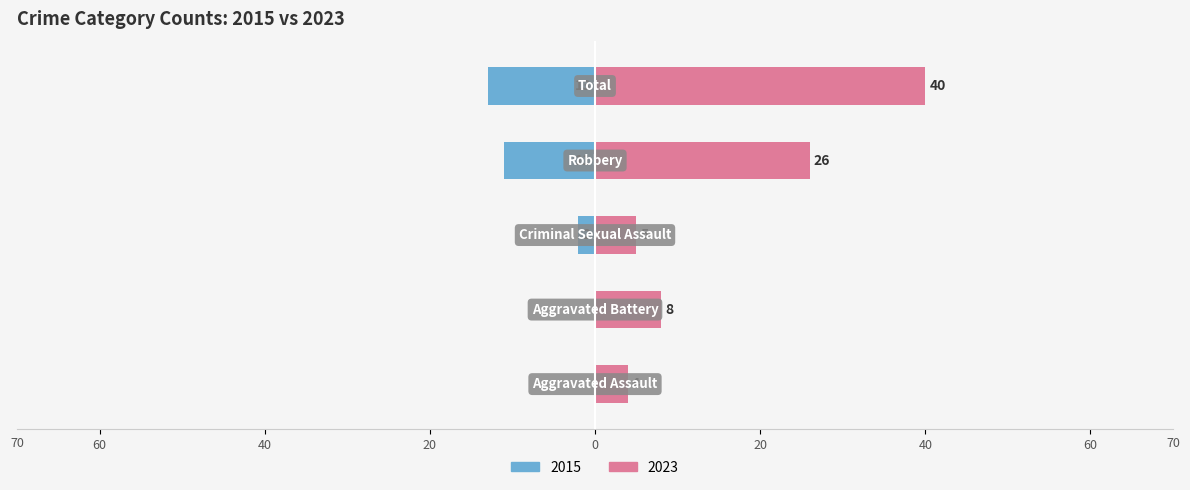

At which category is the sum across all series the highest?

Total